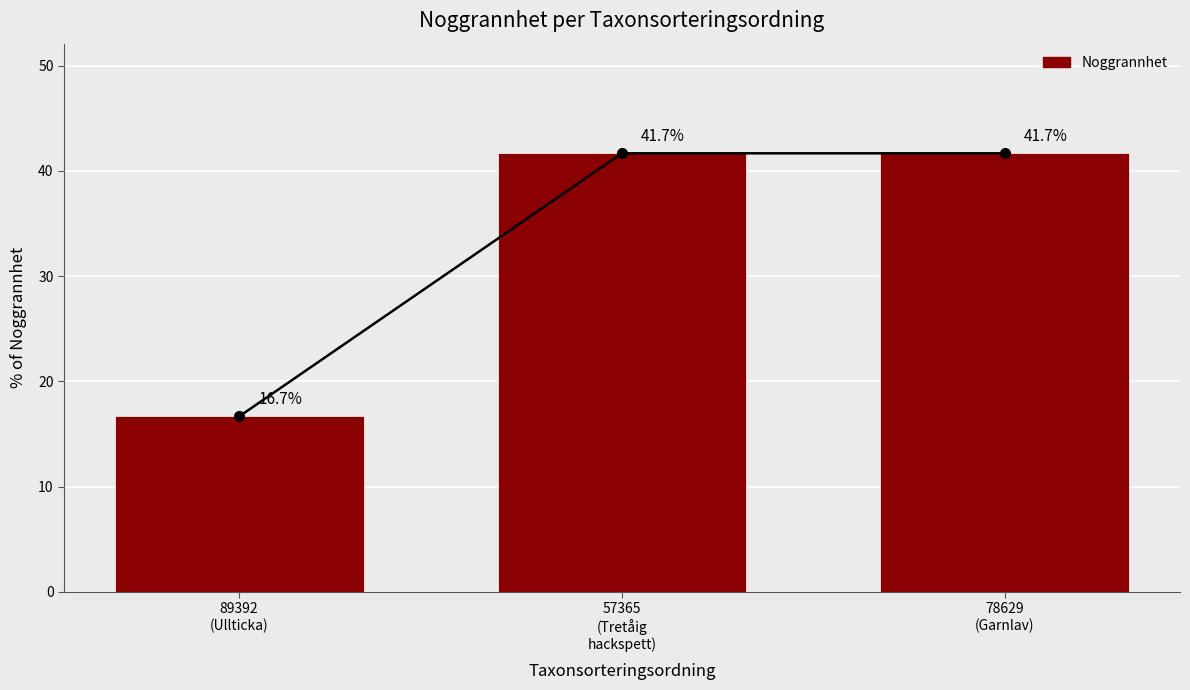

How many data points are less than 41?

1